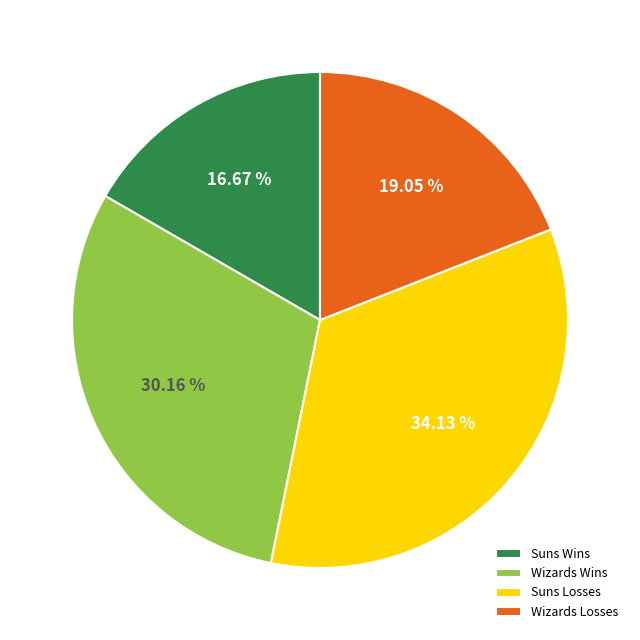

Rank the categories by value from lowest to highest.

Suns Wins, Wizards Losses, Wizards Wins, Suns Losses